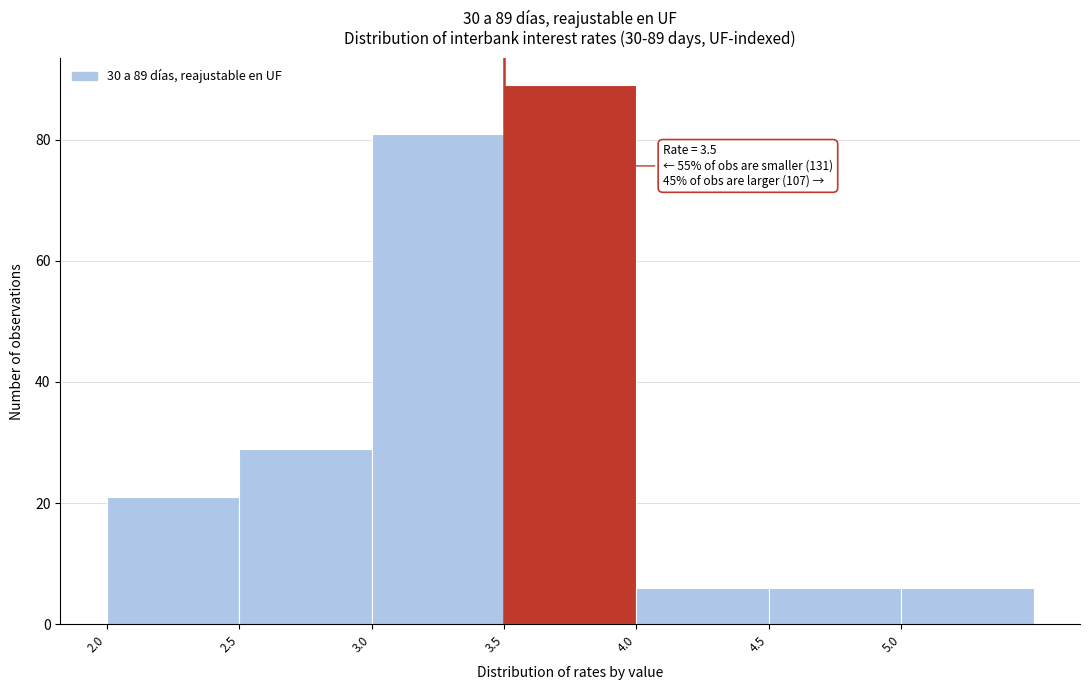

Which range on the x-axis has the tallest bar?

3.5 to 4.0